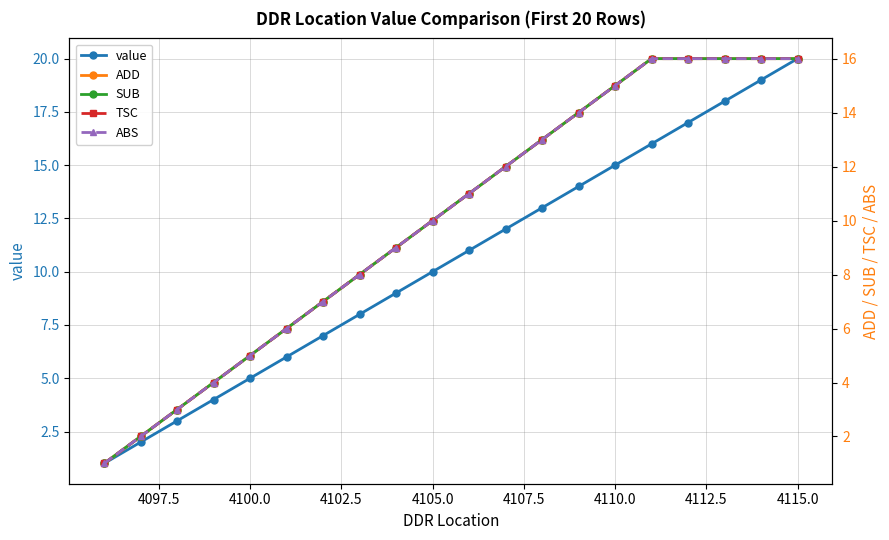

True or false: value has more than 0 points higher than both neighbors.

False